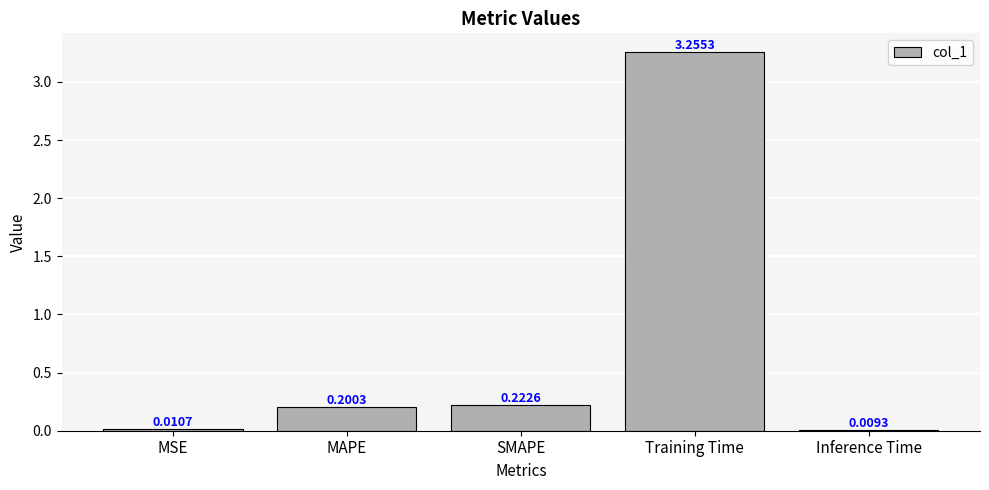

What is the sum of all values?

3.7